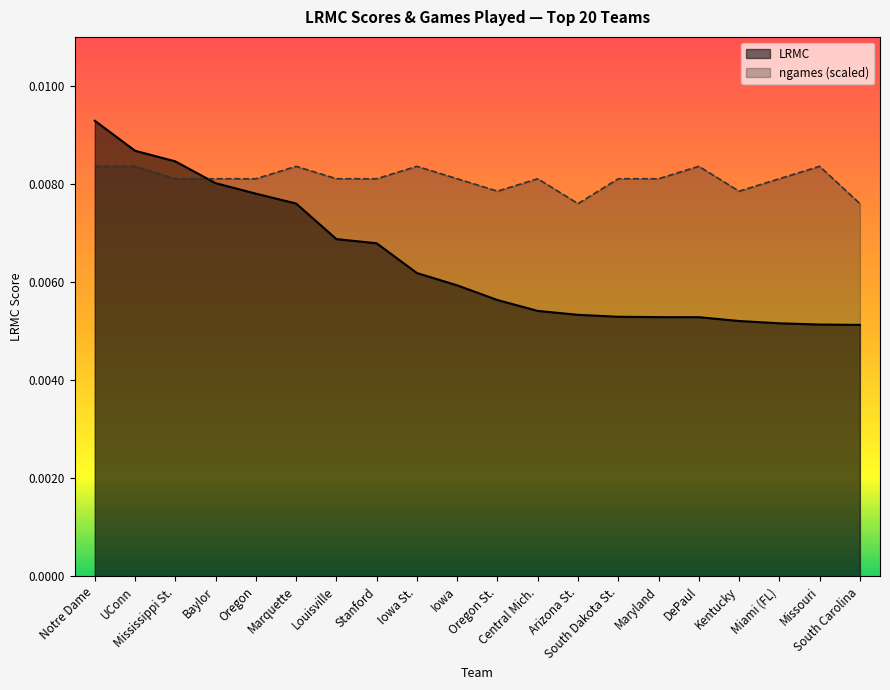

Rank the categories by LRMC value from lowest to highest.

South Carolina, Missouri, Miami (FL), Kentucky, DePaul, Maryland, South Dakota St., Arizona St., Central Mich., Oregon St., Iowa, Iowa St., Stanford, Louisville, Marquette, Oregon, Baylor, Mississippi St., UConn, Notre Dame